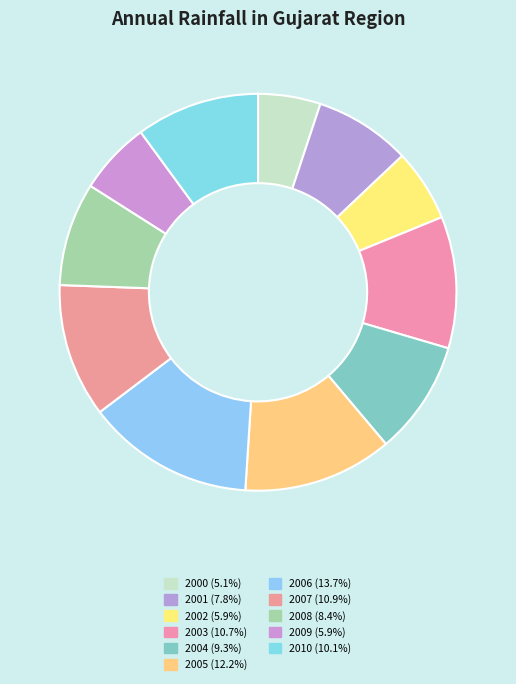

Which slice is the largest?

2006